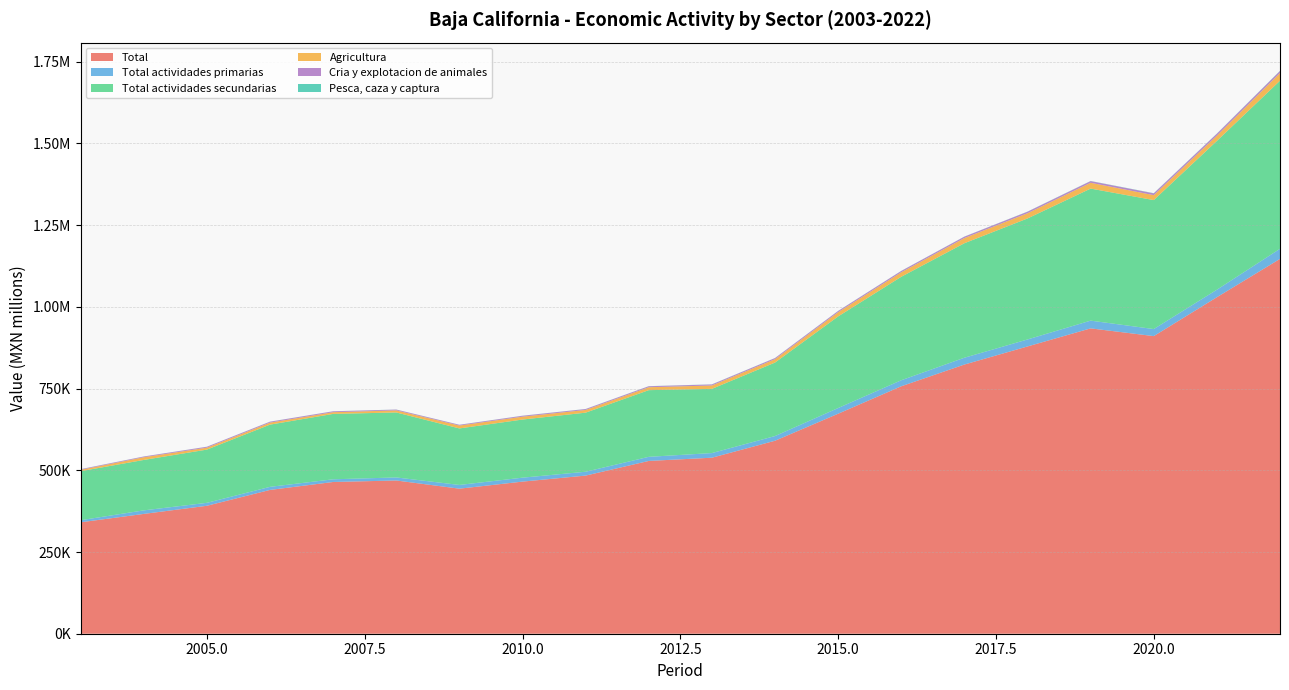

Reading left to right, transcribe all the data shown in this chart.

Total: 2003=340875.4	2004=366521.9	2005=391405.4	2006=439900.3	2007=464185.3	2008=468770.6	2009=443726.4	2010=465345.6	2011=483756.8	2012=528590.2	2013=538446.8	2014=590350.8	2015=673034.2	2016=756993.4	2017=823482.7	2018=878816.9	2019=934135.5	2020=910450.4	2021=1029428.9	2022=1146704.2
Total actividades primarias: 2003=6390.4	2004=10866.0	2005=9041.9	2006=9444.9	2007=8230.7	2008=9330.1	2009=11433.9	2010=12053.4	2011=11805.4	2012=12583.2	2013=14230.3	2014=14392.9	2015=17430.5	2016=18453.6	2017=20868.6	2018=21408.9	2019=23694.4	2020=21578.3	2021=22959.6	2022=30928.3
Total actividades secundarias: 2003=149958.1	2004=154239.1	2005=162809.4	2006=190319.4	2007=200052.3	2008=198775.4	2009=172905.3	2010=177813.6	2011=180699.3	2012=203964.3	2013=196402.7	2014=224795.0	2015=280206.7	2016=316542.4	2017=350242.0	2018=370144.9	2019=403924.9	2020=394553.1	2021=455172.6	2022=514146.2
Agricultura: 2003=4215.0	2004=8303.5	2005=5974.6	2006=6175.7	2007=5251.2	2008=6395.8	2009=8765.3	2010=8813.4	2011=8358.0	2012=8934.5	2013=10364.0	2014=10327.9	2015=12994.3	2016=13740.6	2017=15818.6	2018=15989.6	2019=17804.1	2020=15117.8	2021=16198.8	2022=23552.6
Cria y explotacion de animales: 2003=1803.9	2004=2140.3	2005=2697.0	2006=2764.7	2007=2678.4	2008=2369.7	2009=2251.8	2010=2682.9	2011=2688.3	2012=2988.6	2013=3105.2	2014=3304.7	2015=3612.3	2016=3957.5	2017=4241.8	2018=4596.0	2019=5063.8	2020=5399.8	2021=5774.0	2022=6148.6
Pesca, caza y captura: 2003=224.0	2004=193.9	2005=229.8	2006=264.8	2007=187.8	2008=245.3	2009=254.9	2010=282.4	2011=281.4	2012=327.3	2013=385.9	2014=339.5	2015=359.0	2016=362.2	2017=353.6	2018=458.5	2019=461.9	2020=620.7	2021=545.4	2022=721.4